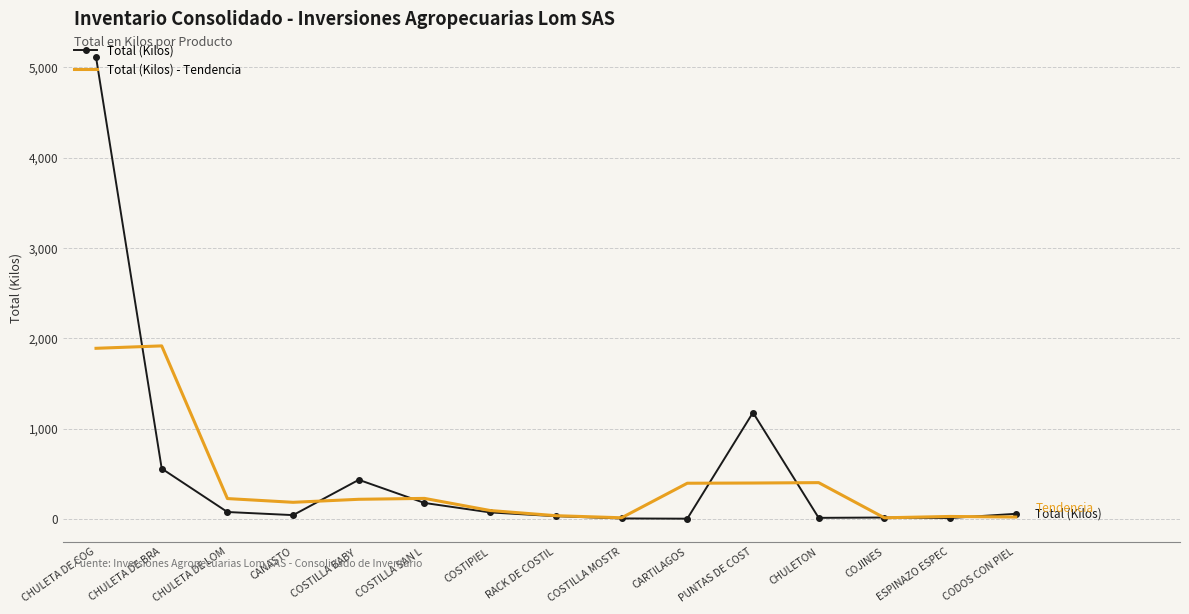

Which label corresponds to the largest value in the chart?

CHULETA DE COG